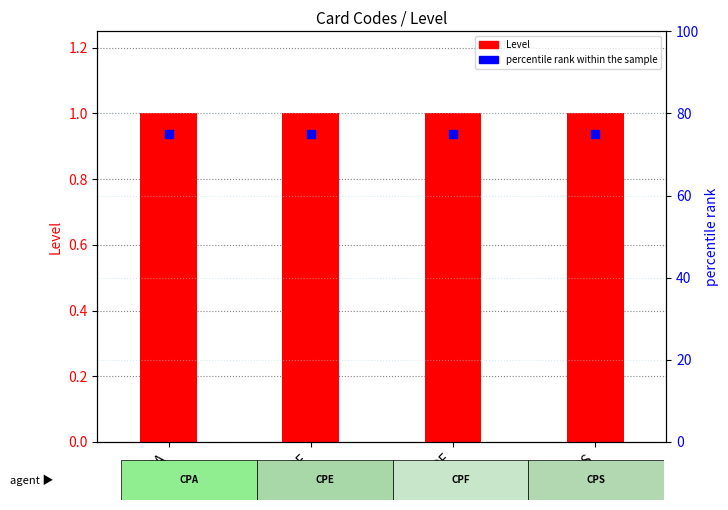

Is the value of Level at CPE greater than the value of percentile rank within the sample at CPS?

No